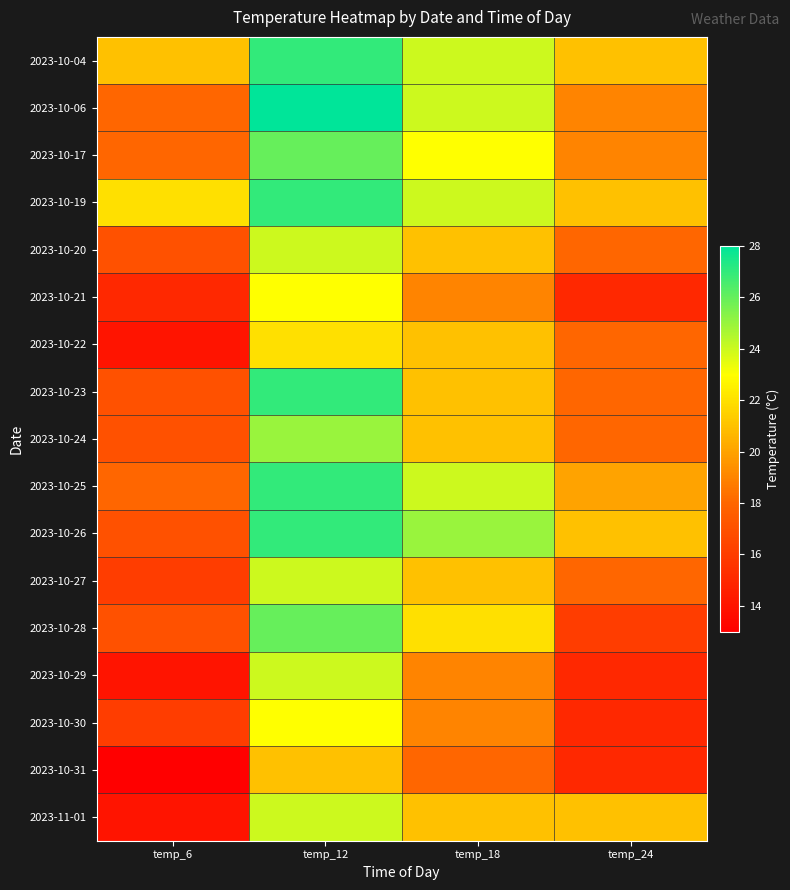

At how many categories does at least one series exceed 21?

3